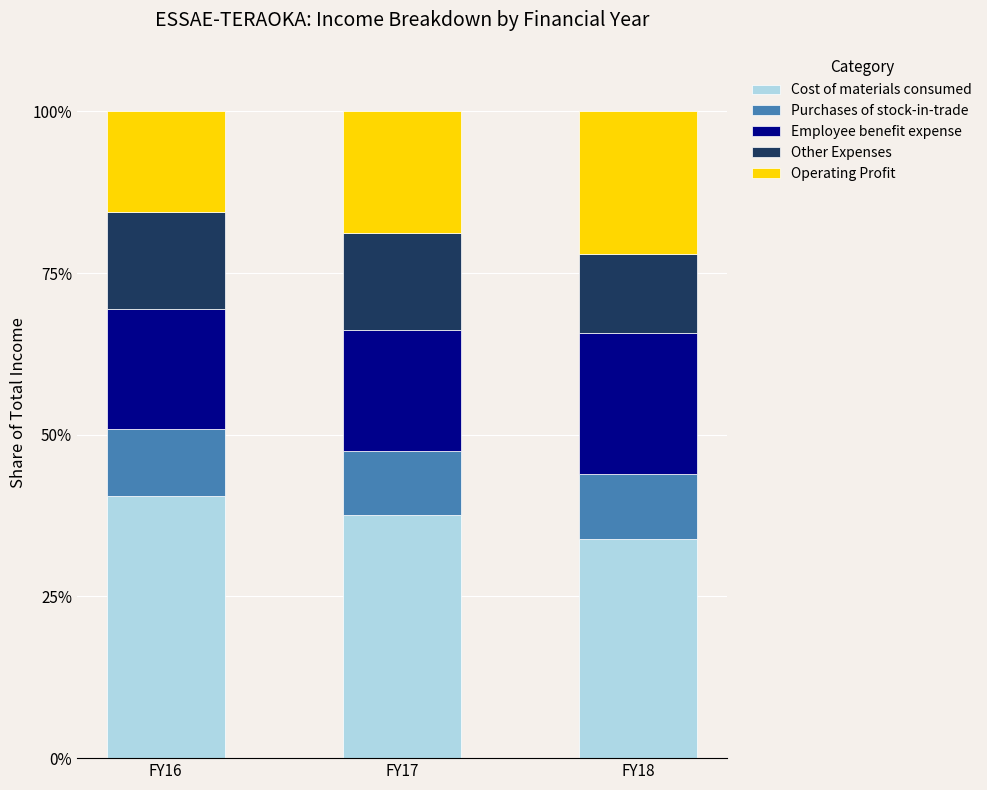

What is the sum of all Cost of materials consumed values?

112.2